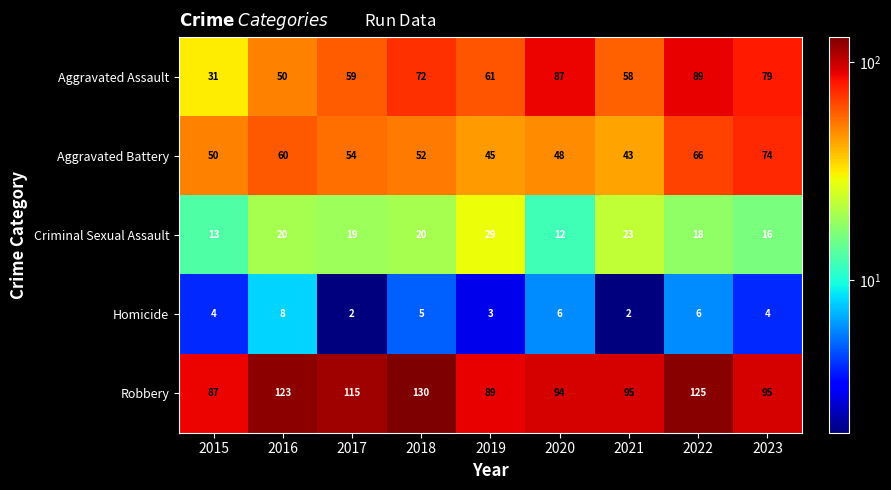

How many data points does each series have?

9